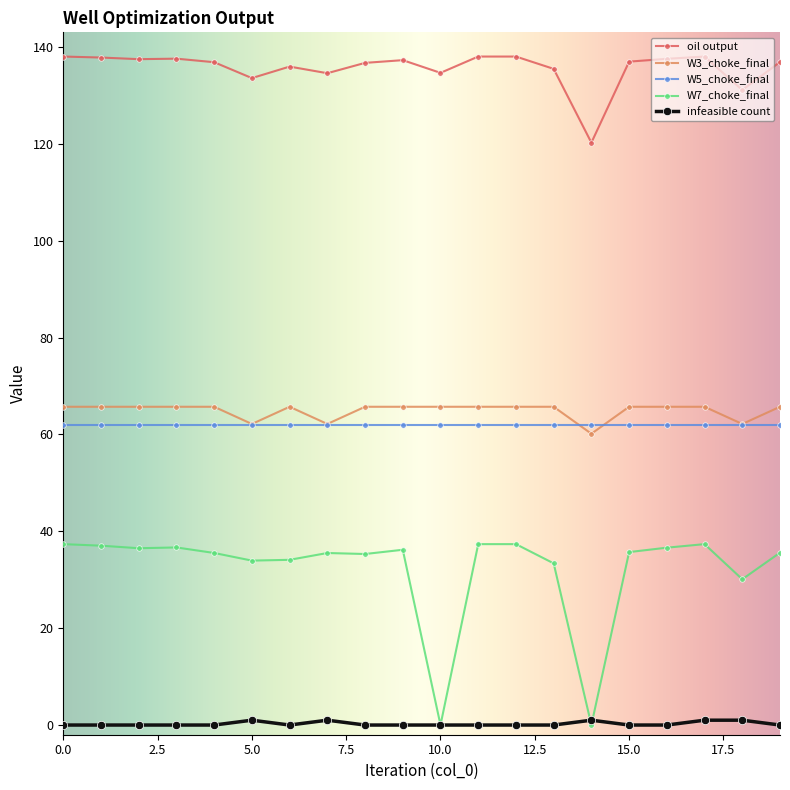

True or false: W3_choke_final and infeasible count intersect in this chart.

False